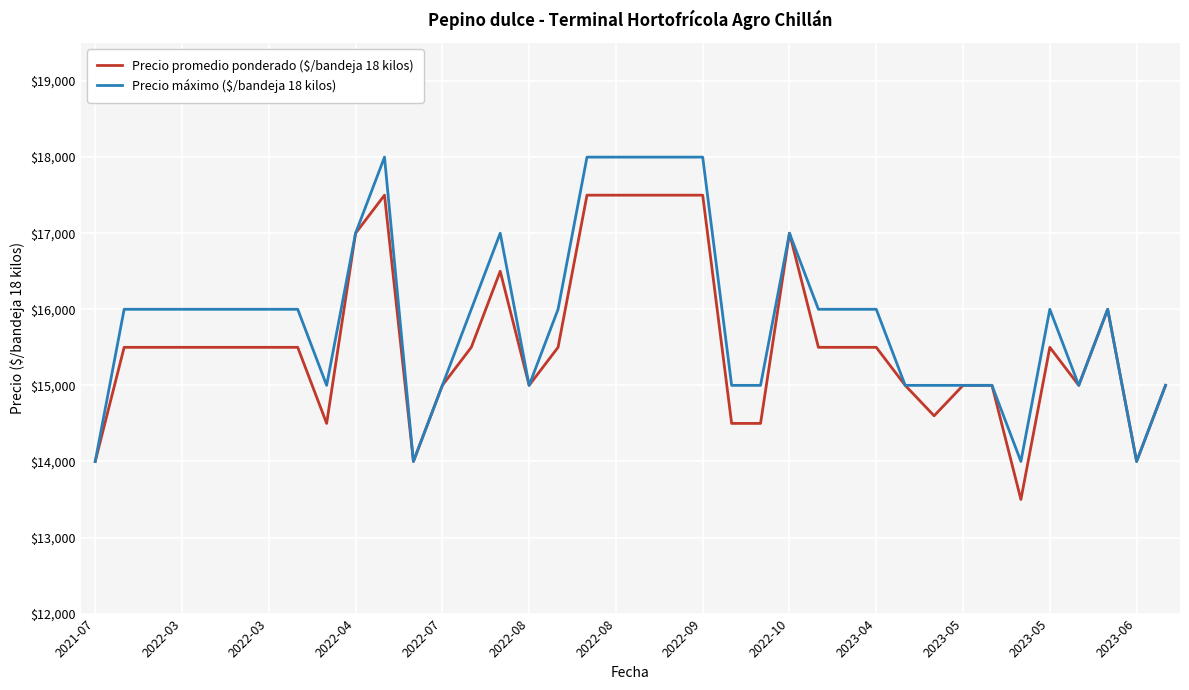

What is the highest value of the Precio promedio ponderado ($/bandeja 18 kilos) series?

17500